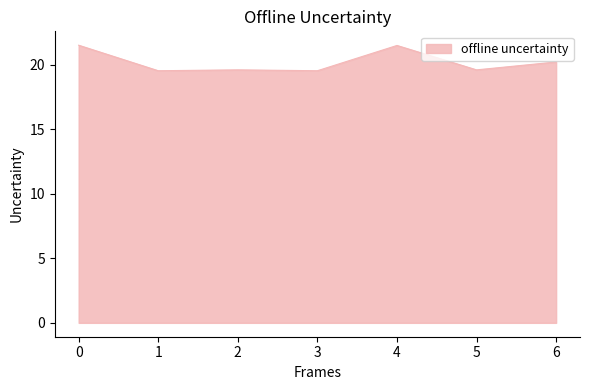

The chart shows a value of 7.1 at 3. True or false?

False